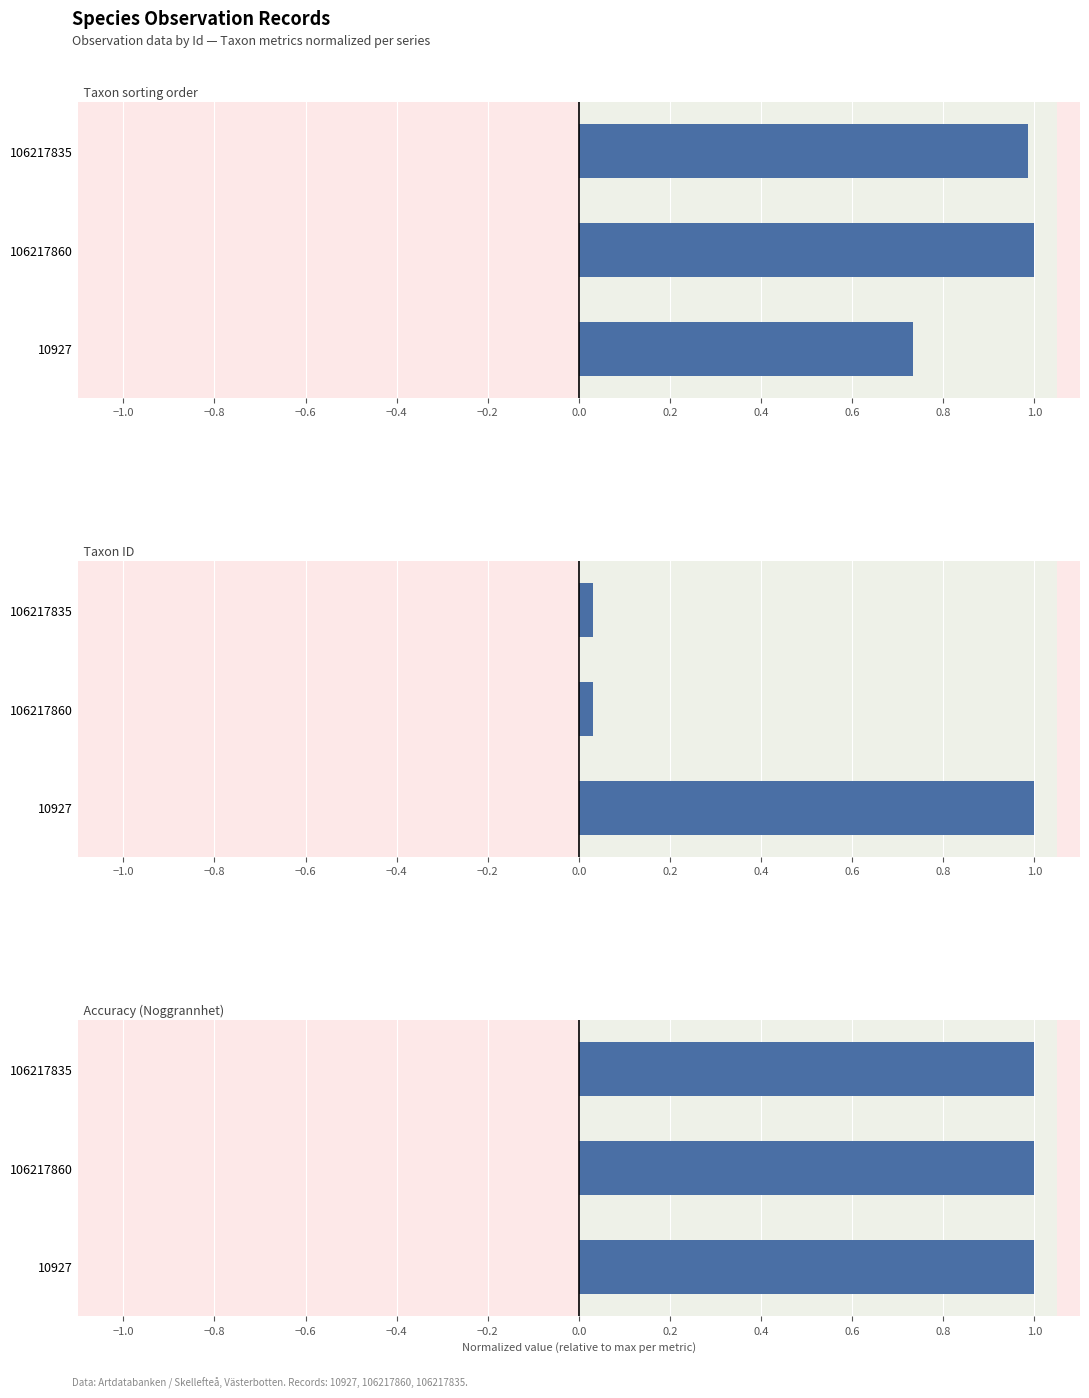

How many bars are there in total?

9